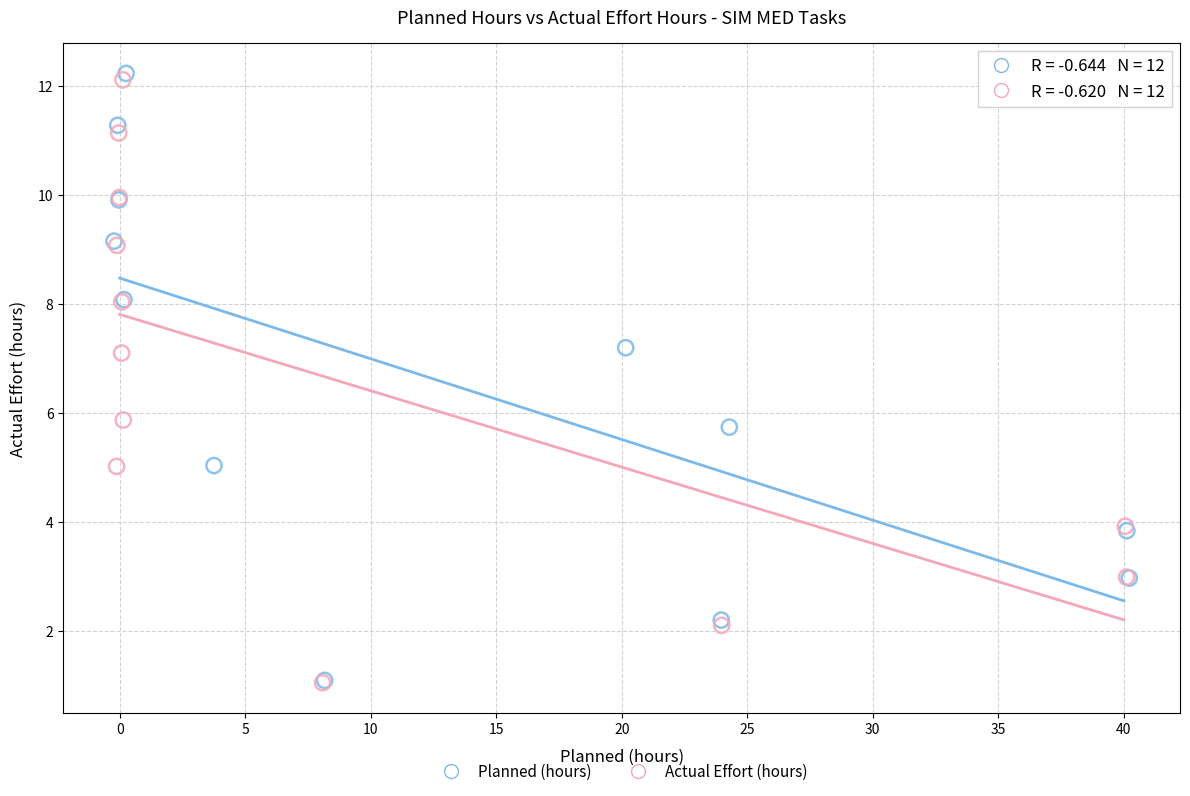

Which series has the widest spread of Y values?

Planned (hours)